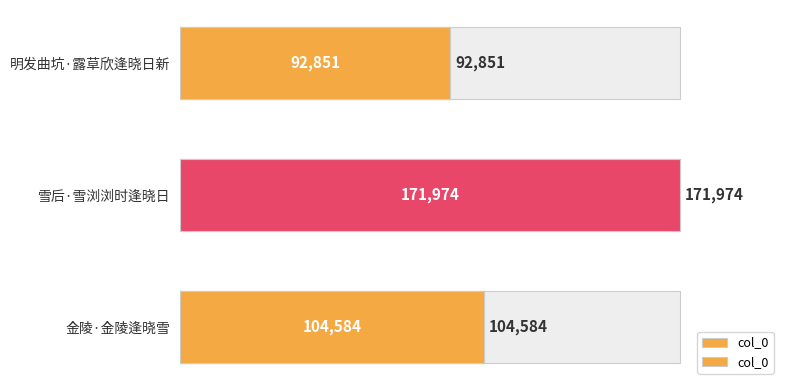

How many bars are there in total?

3